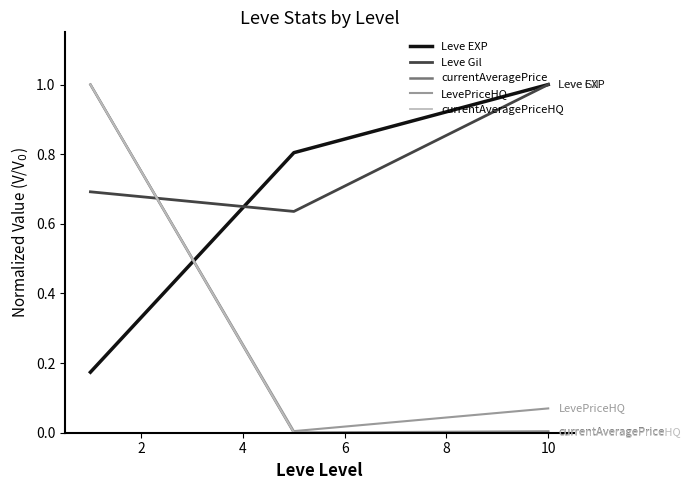

Which series has the widest spread of values?

currentAveragePriceHQ